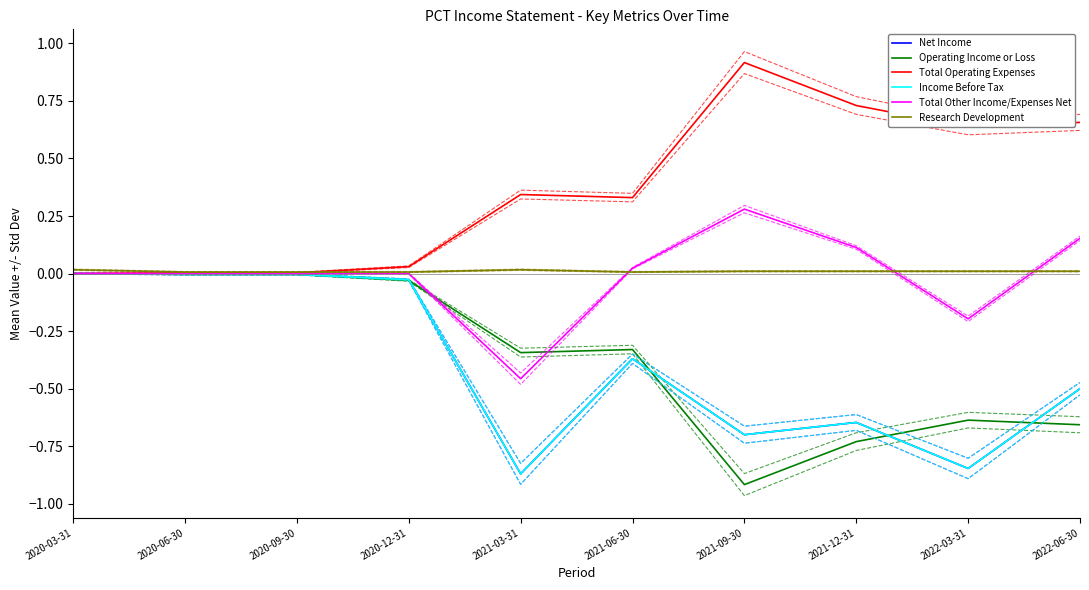

True or false: Income Before Tax and Total Other Income/Expenses Net cross at least once.

False